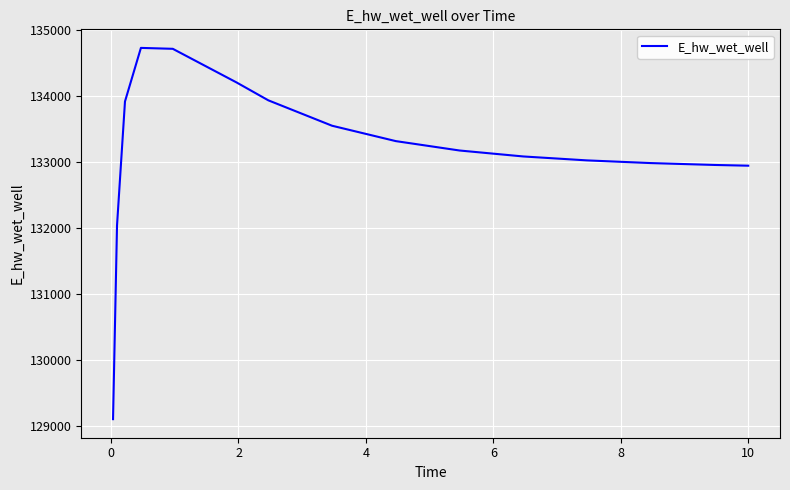

What is the minimum value shown in the chart?

129110.0